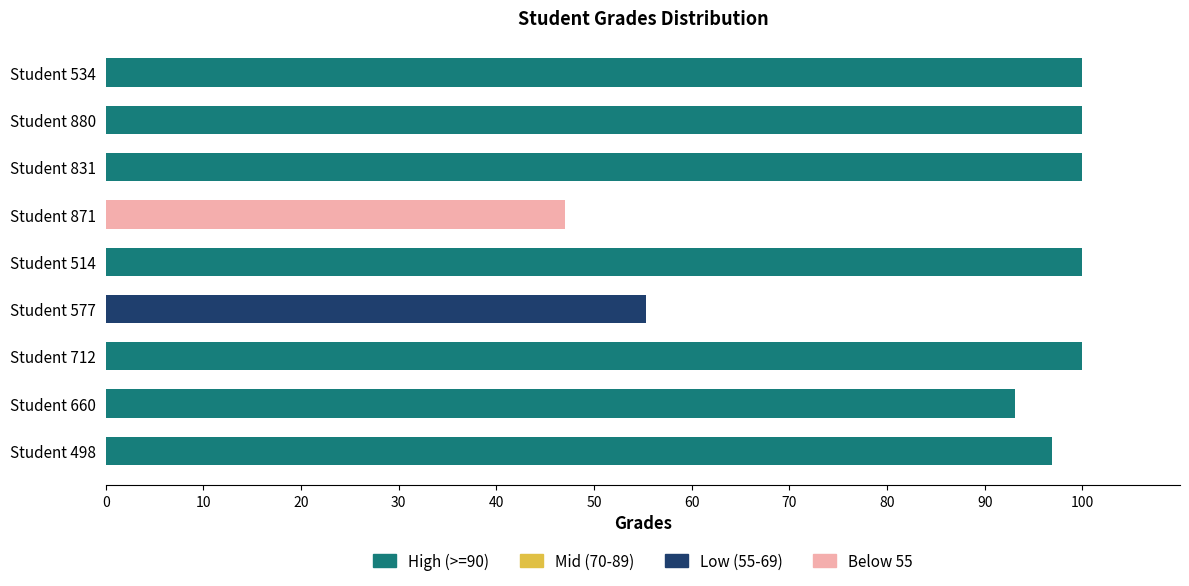

What is the total value across all series at Student 660?

93.1